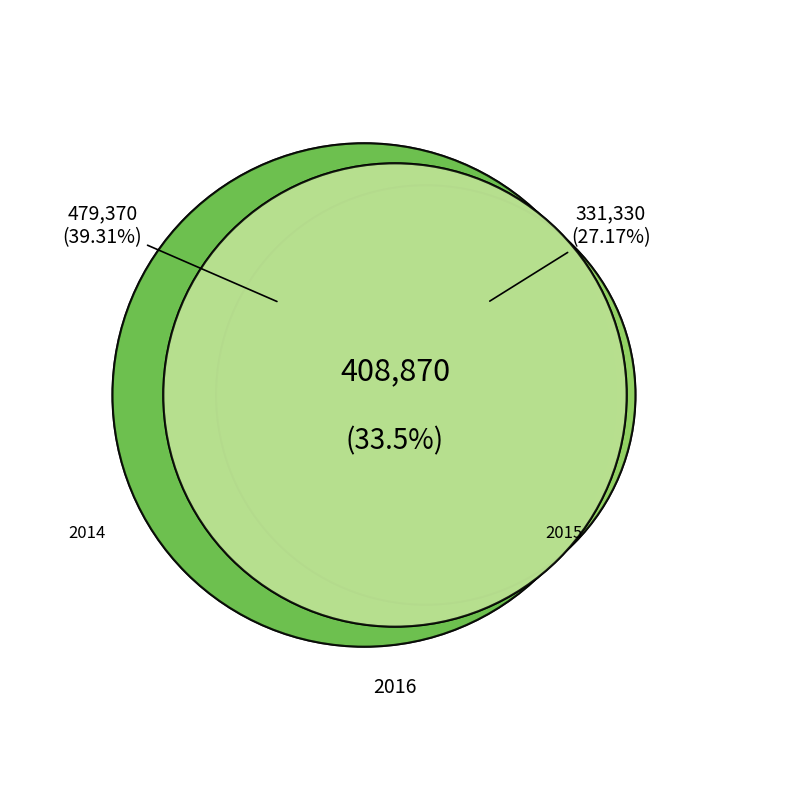

Rank the categories by value from highest to lowest.

2014, 2016, 2015